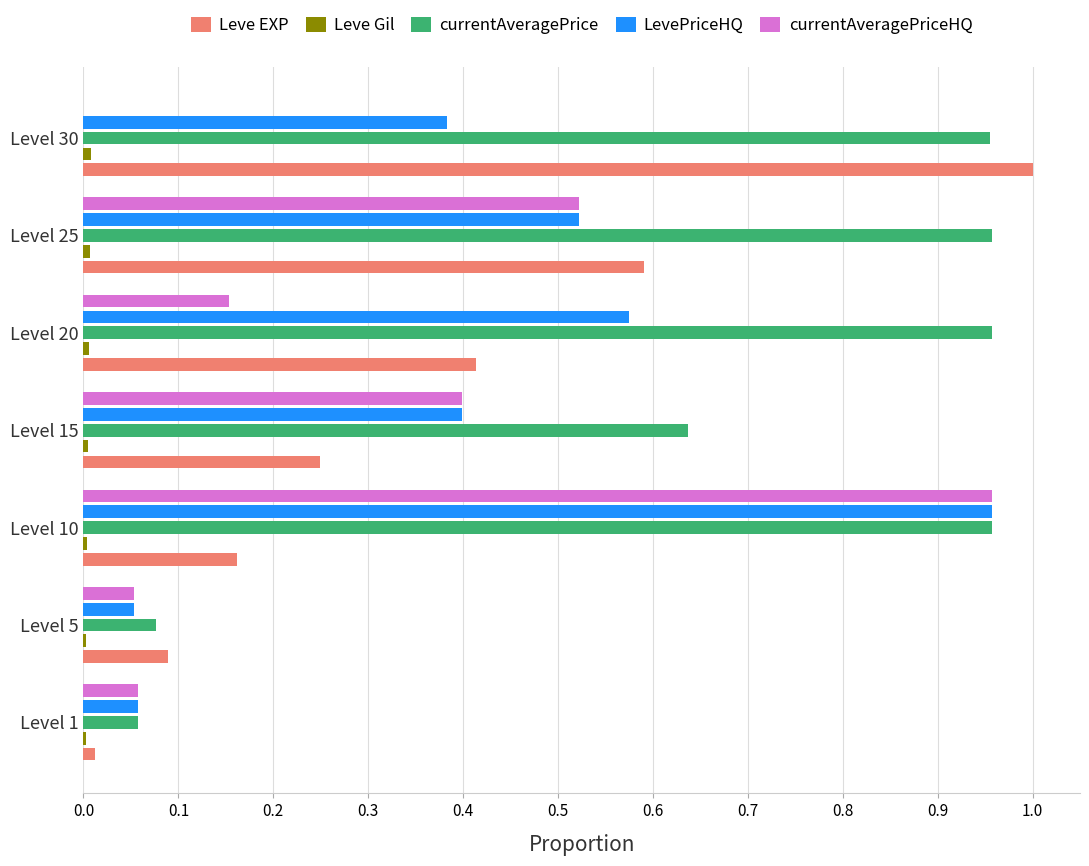

What is the sum of all Leve EXP values?

2.5